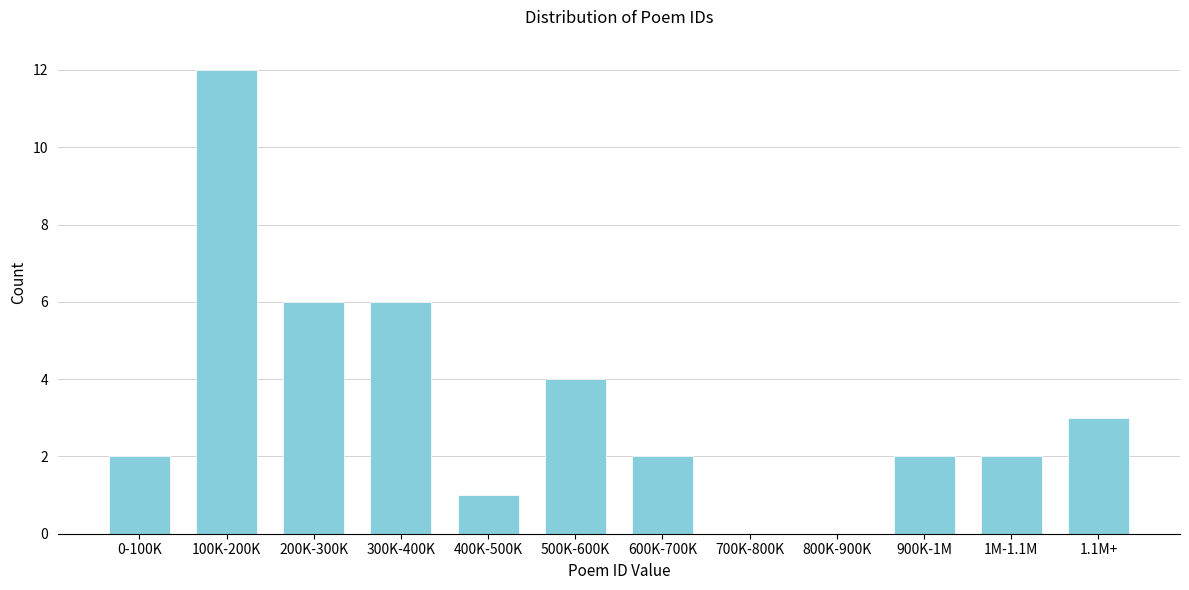

Reading right to left, list all the values displayed in this chart.

1.1M+=3	1M-1.1M=2	900K-1M=2	800K-900K=0	700K-800K=0	600K-700K=2	500K-600K=4	400K-500K=1	300K-400K=6	200K-300K=6	100K-200K=12	0-100K=2